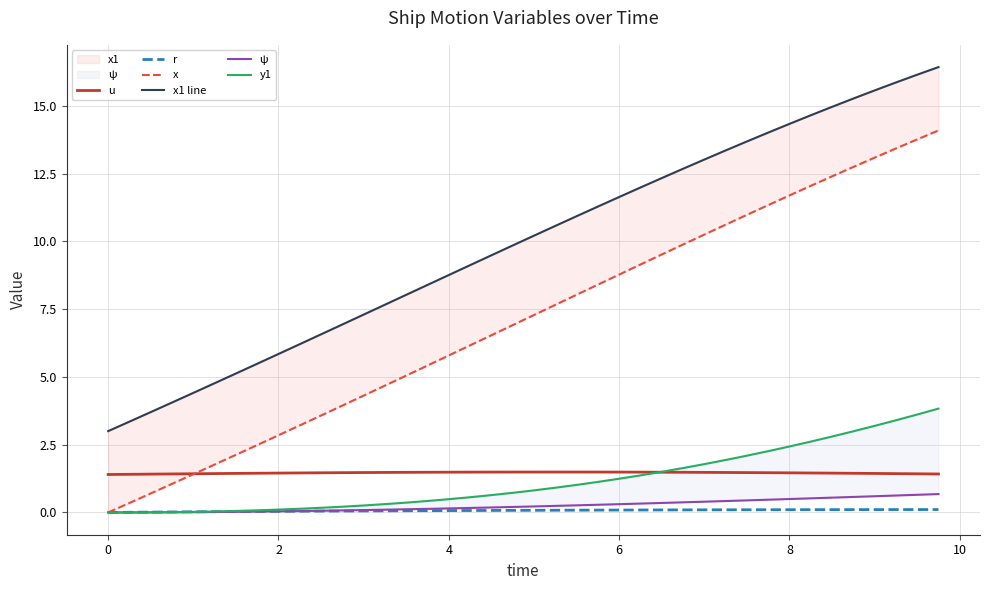

True or false: ψ and u intersect in this chart.

False